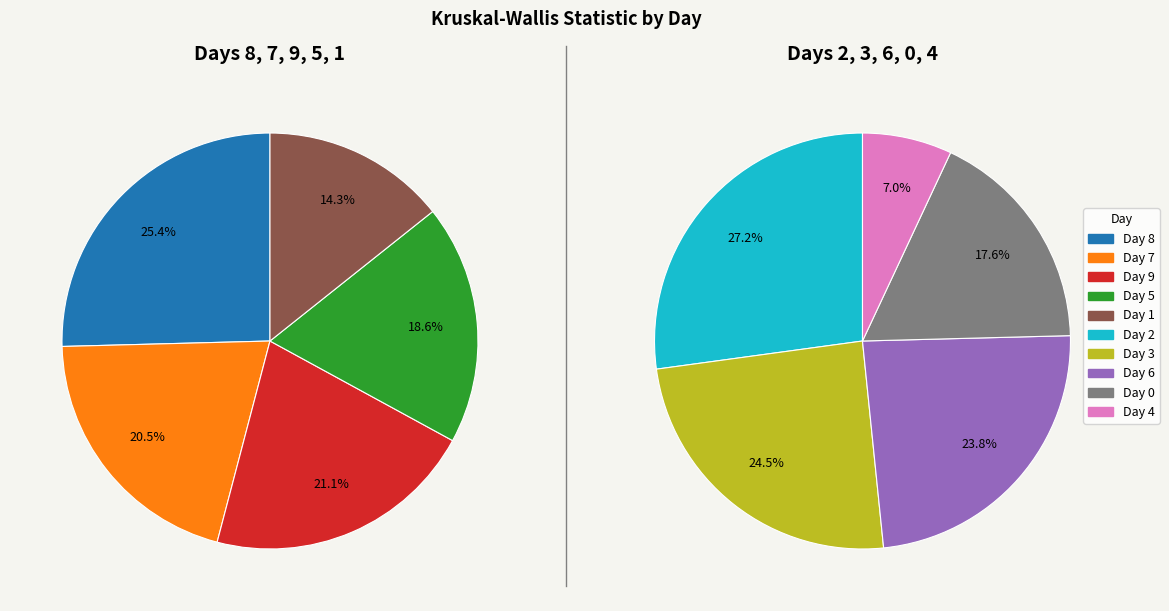

Is there any slice that represents more than half of the pie?

No